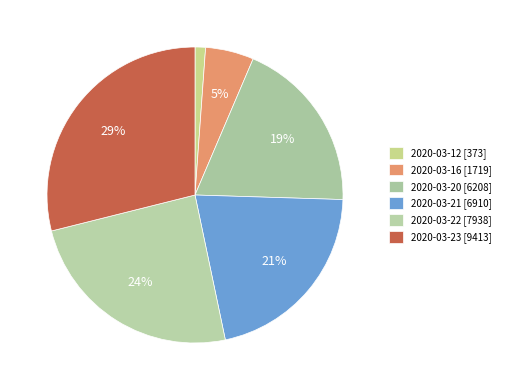

Count the number of slices in the pie.

6